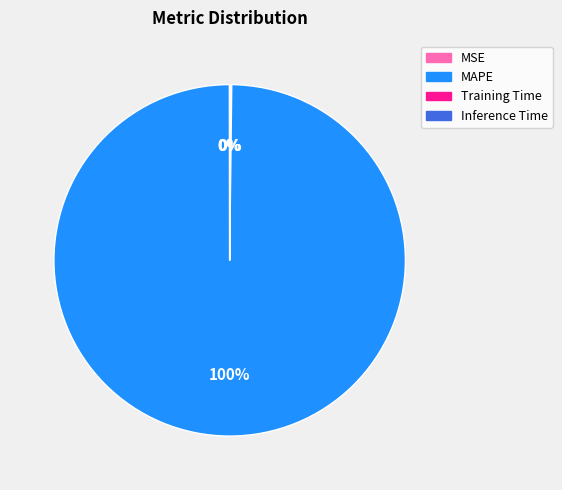

What is the largest slice in the pie chart?

MAPE